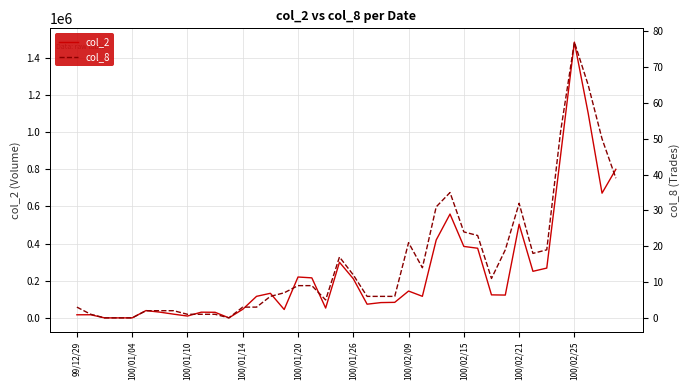

Which series has the widest spread of values?

col_2